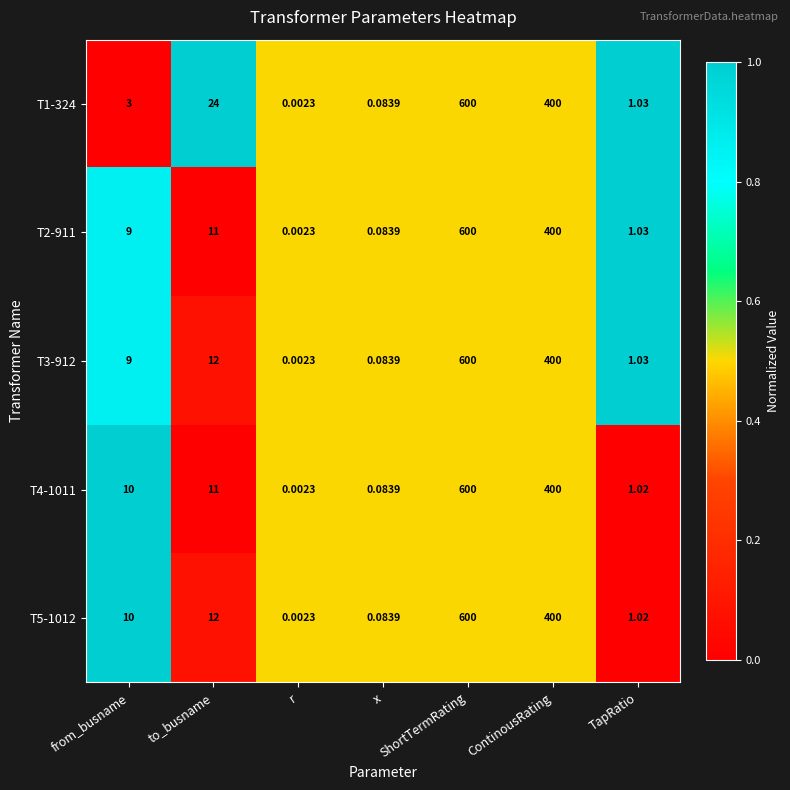

At which category does the chart reach its minimum across all series?

r